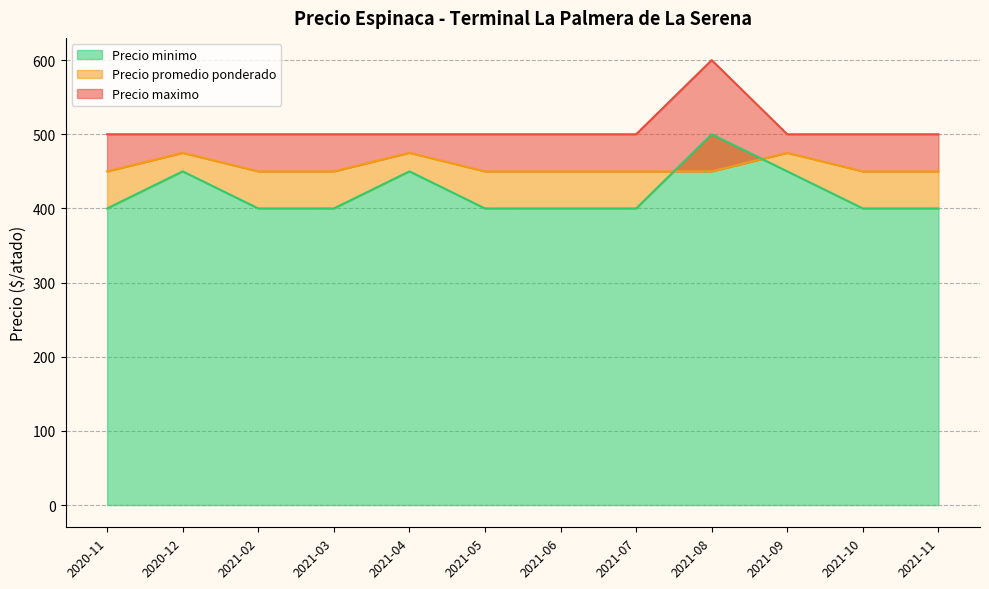

True or false: Precio maximo and Precio minimo intersect in this chart.

False